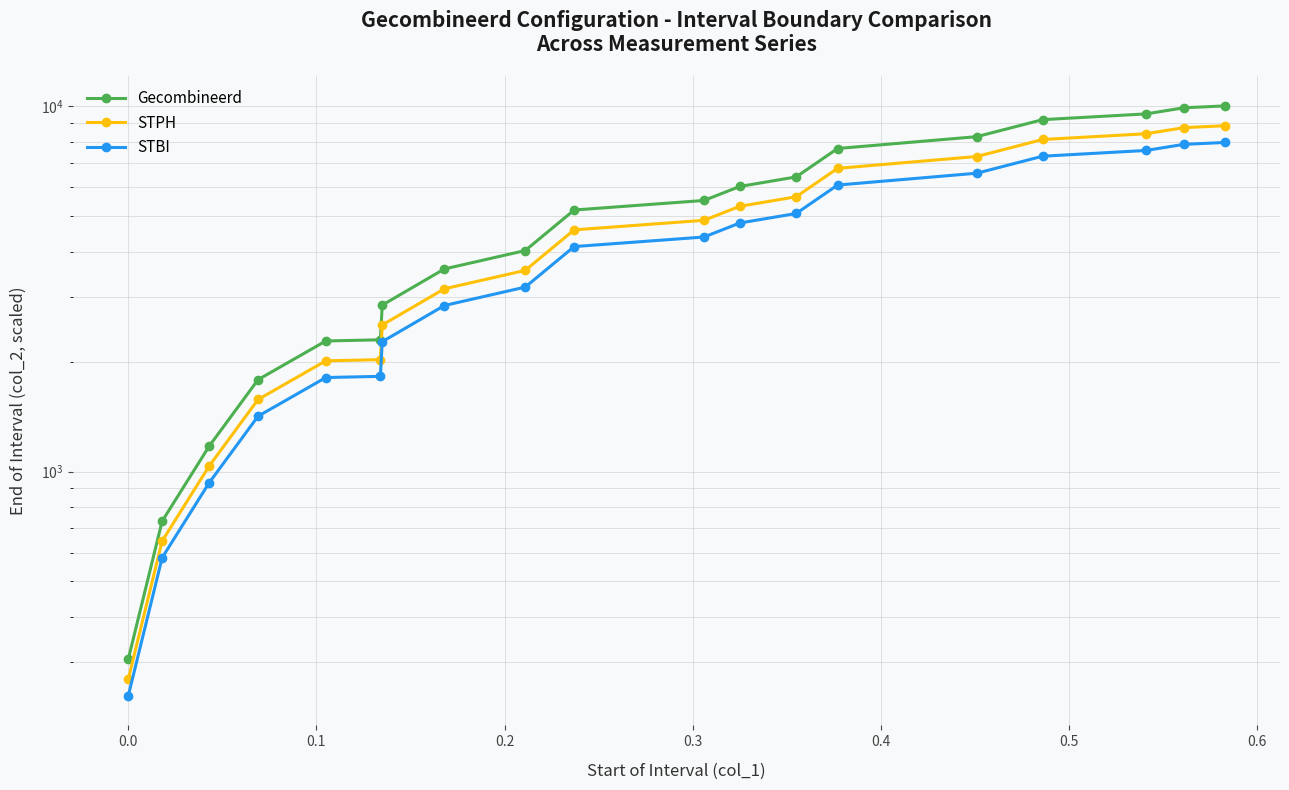

Rank the series by their maximum value, from lowest to highest.

STBI, STPH, Gecombineerd